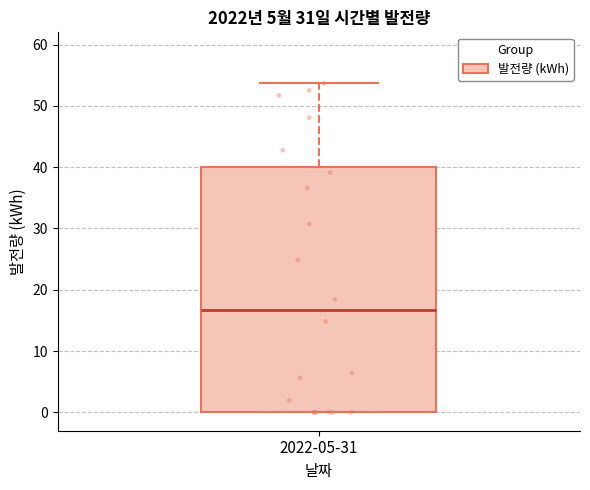

Transcribe this box plot: give where the median line is, the range the box spans, and where the two whiskers end, as read against the y-axis. The values are not printed on the chart, so give them approximately, as read against the axis.

median 17, box 0 to 40, whiskers 0 to 54